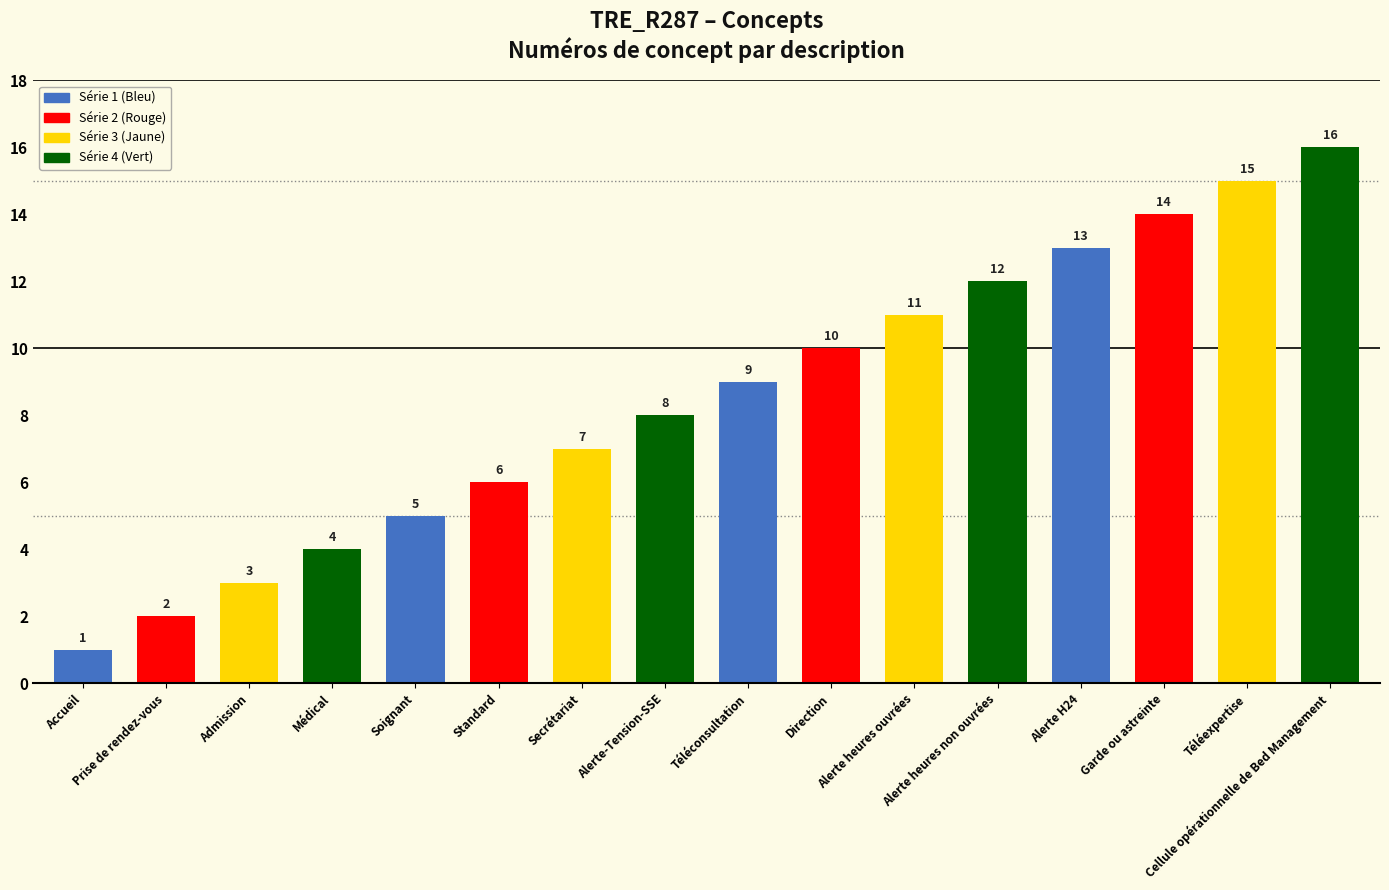

Reading left to right, what are all the values shown in this chart?

1	2	3	4	5	6	7	8	9	10	11	12	13	14	15	16